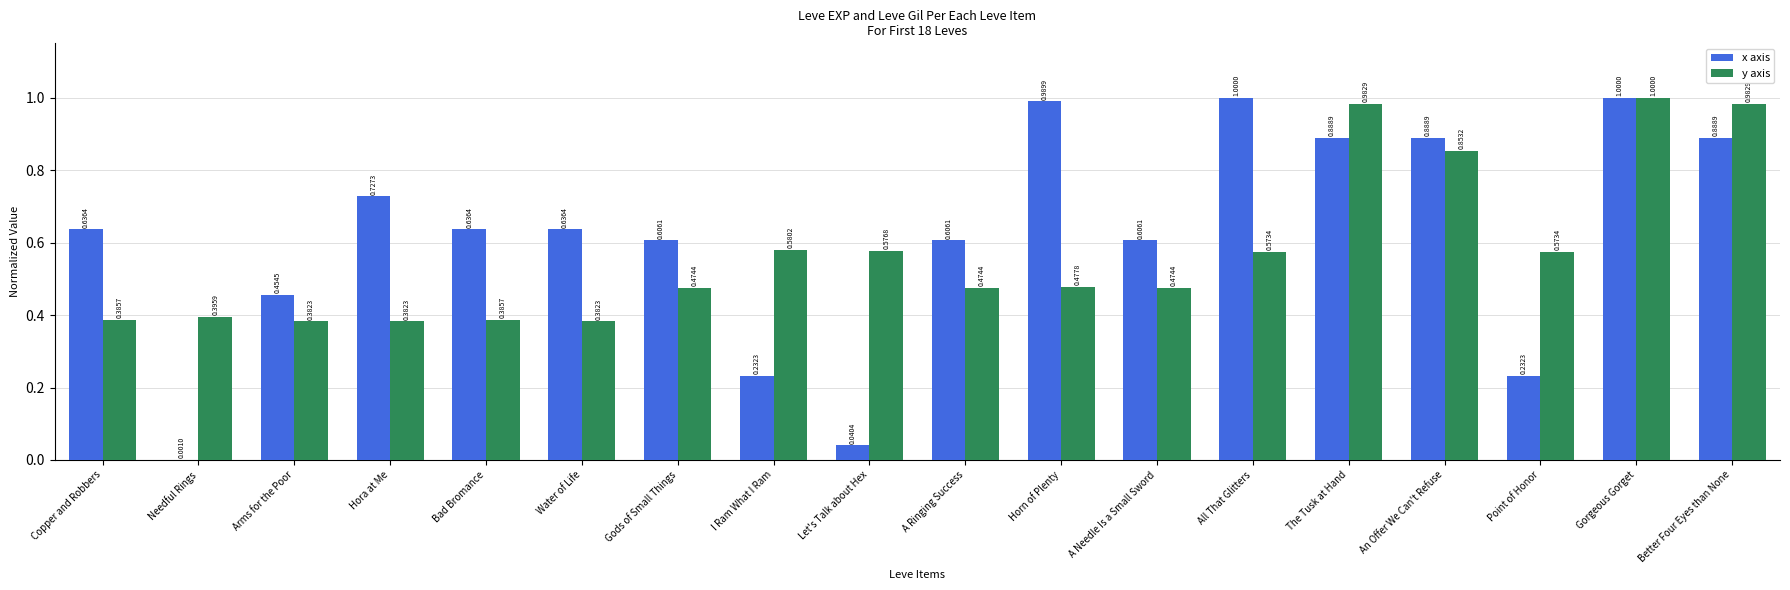

Between Hora at Me and Bad Bromance, which series saw the biggest shift?

x axis